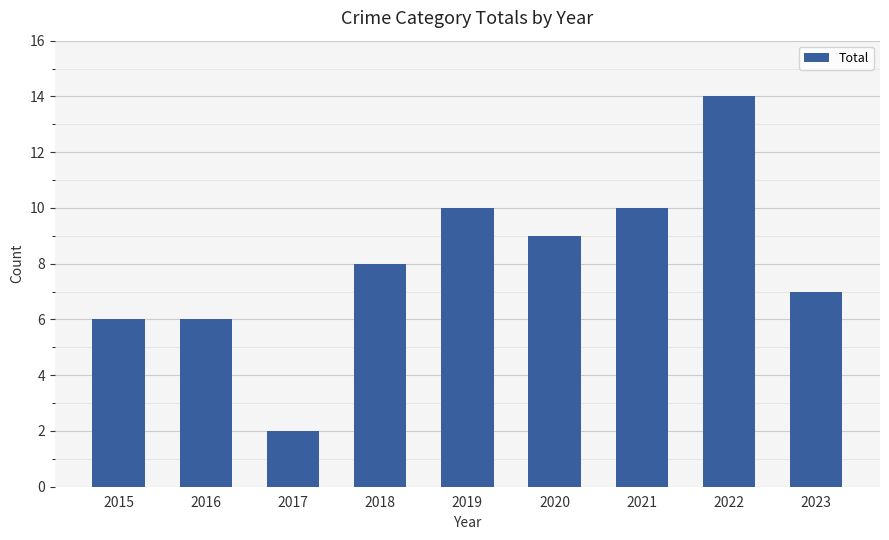

Reading right to left, extract all data points from this chart.

7	14	10	9	10	8	2	6	6